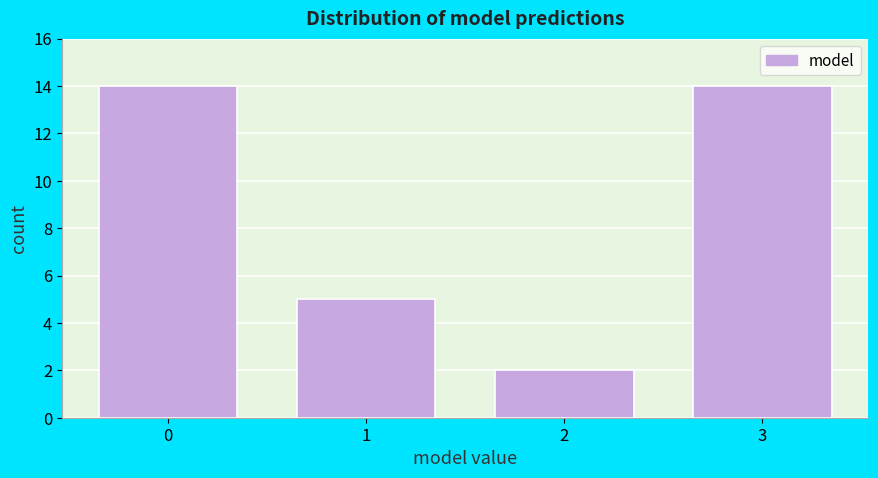

Reading left to right, extract all data points from this chart.

0=14	1=5	2=2	3=14